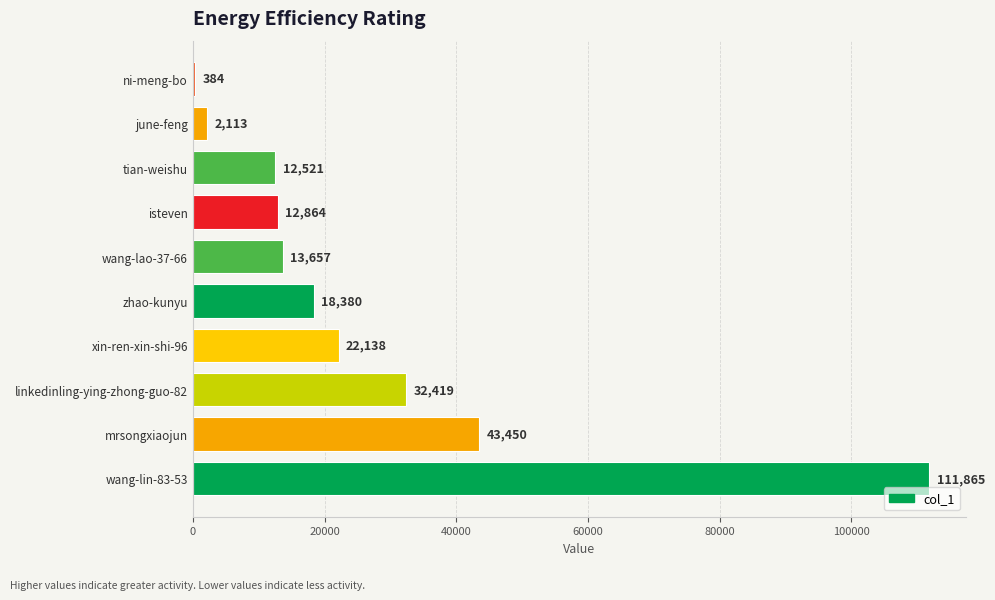

At which label is the value closest to 56124?

mrsongxiaojun